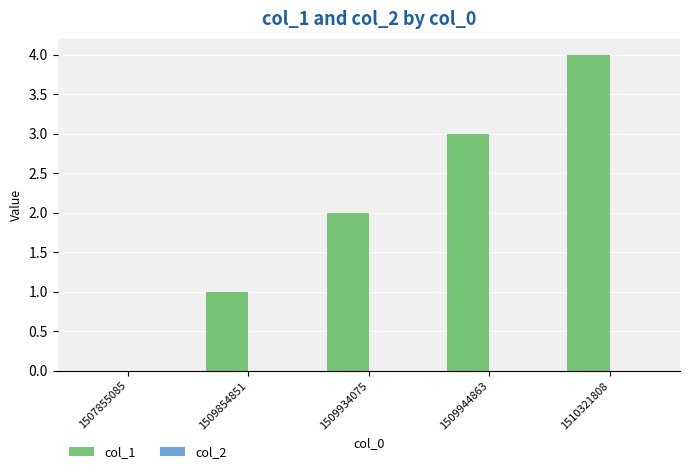

Between 1509854851 and 1507855085, which is larger?

1509854851